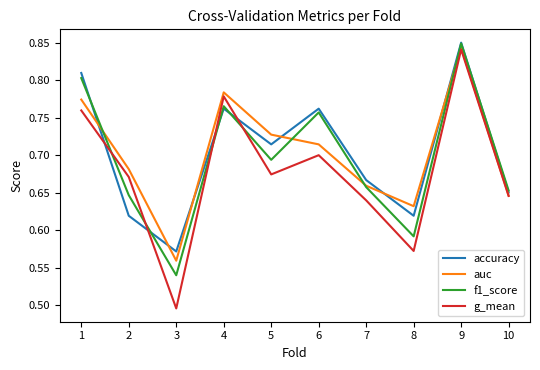

True or false: auc has a value of 0.7 at 2.

True